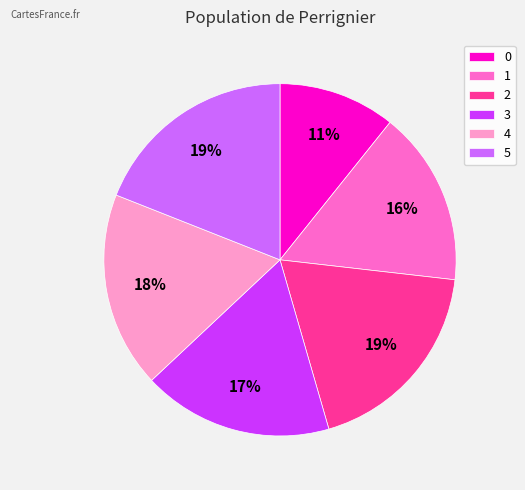

To the nearest percent, what percentage of the pie is 1?

16%